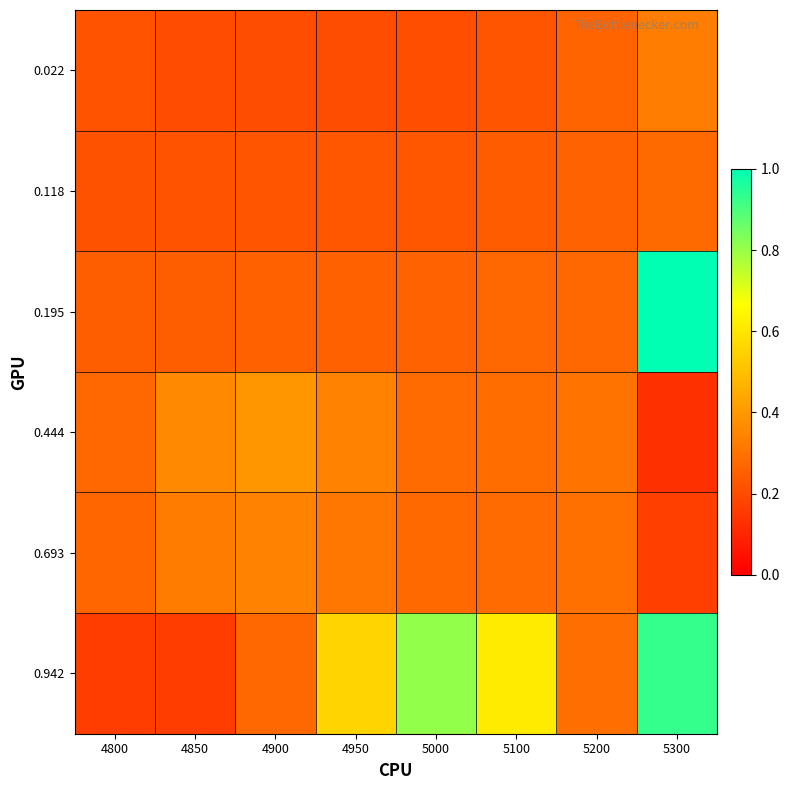

Which label corresponds to the largest value in the chart?

5300